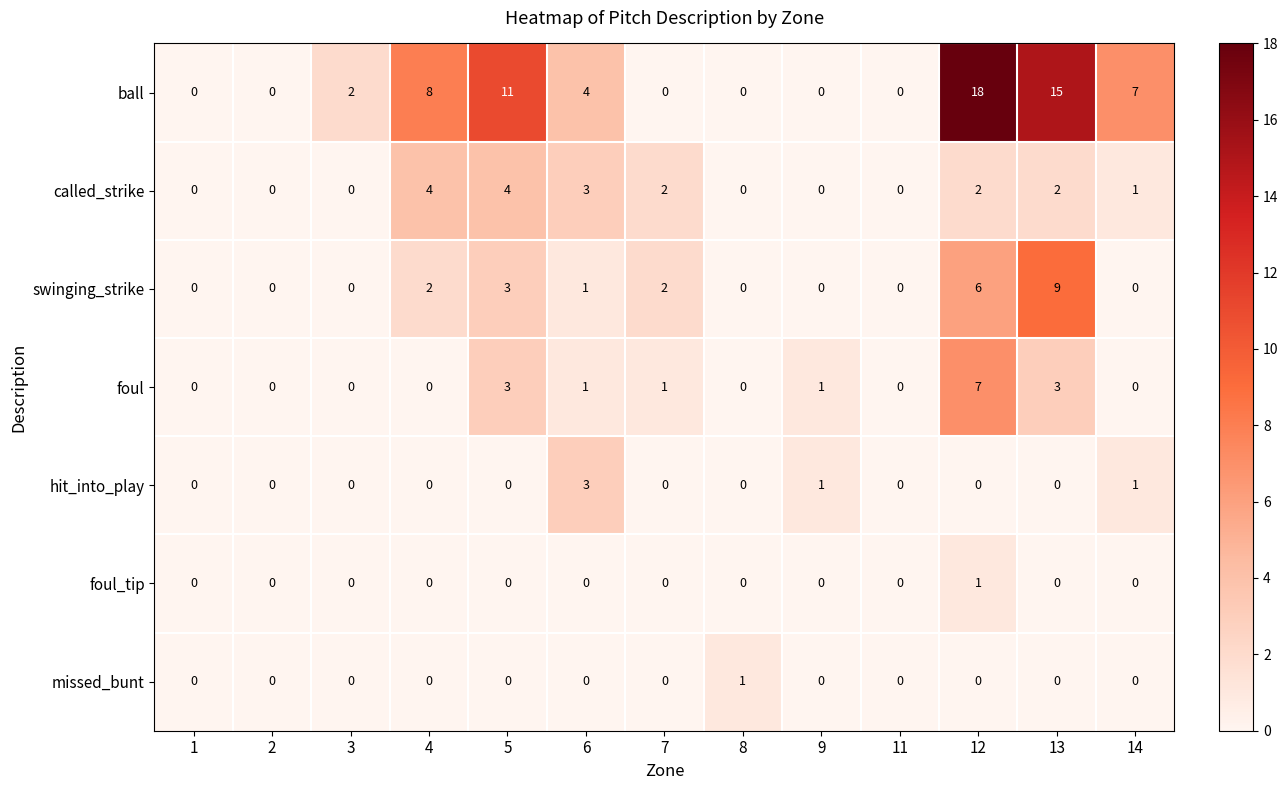

Between 6 and 14, which series saw the biggest shift?

ball